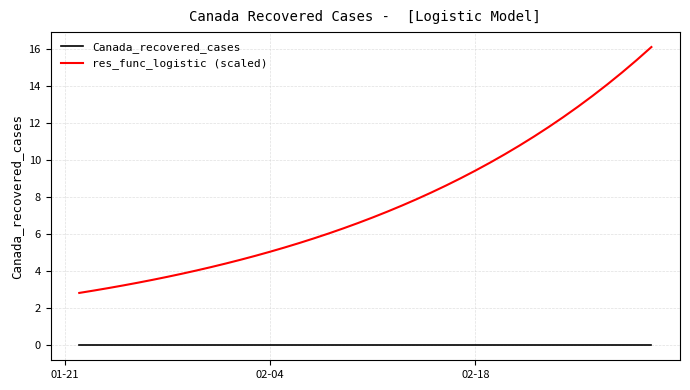

Rank the series by their maximum value, from lowest to highest.

Canada_recovered_cases, res_func_logistic (scaled)